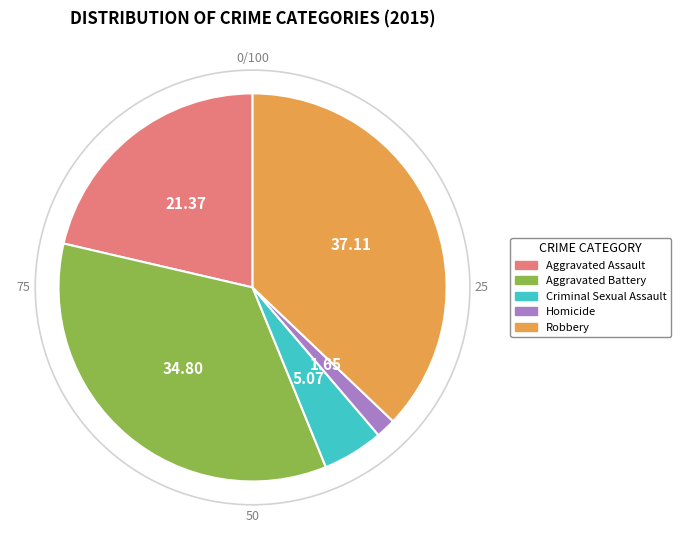

How many segments does this pie chart have?

5